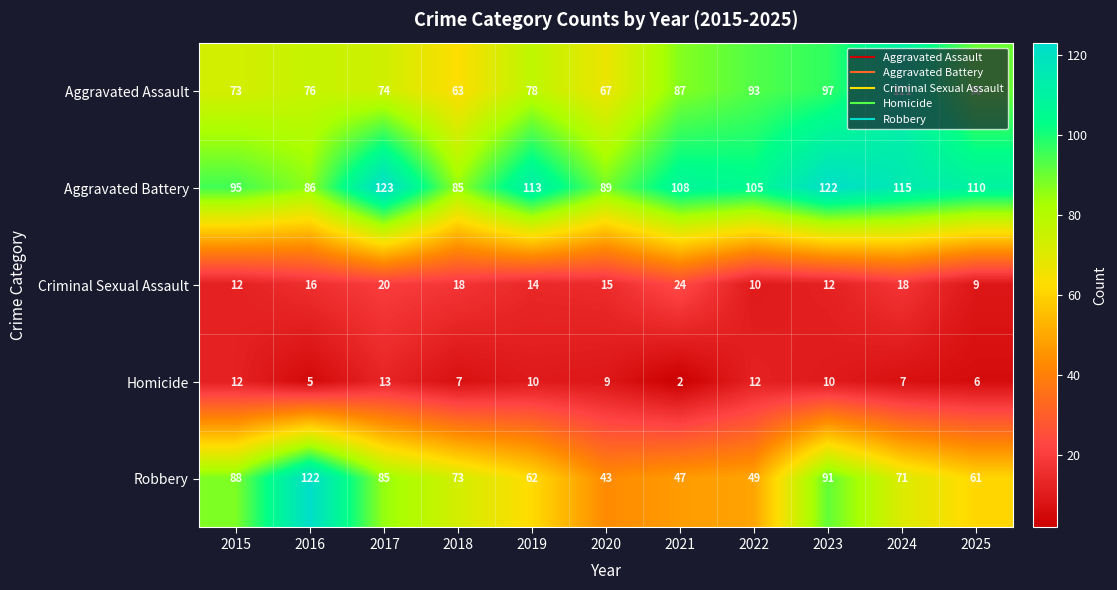

Between 2019 and 2025, which series saw the biggest shift?

Aggravated Assault